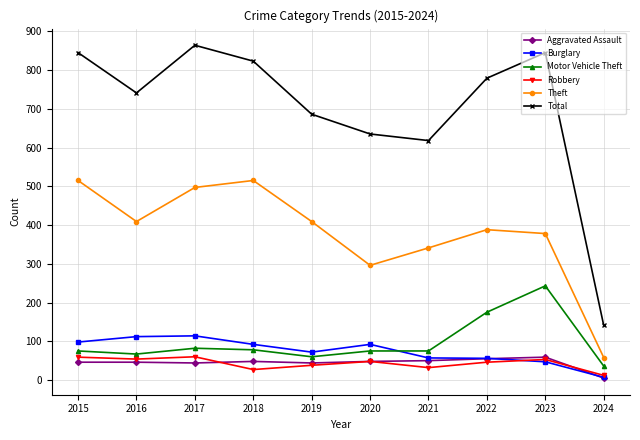

What is the difference between the second highest and second lowest values in the Burglary series?

65